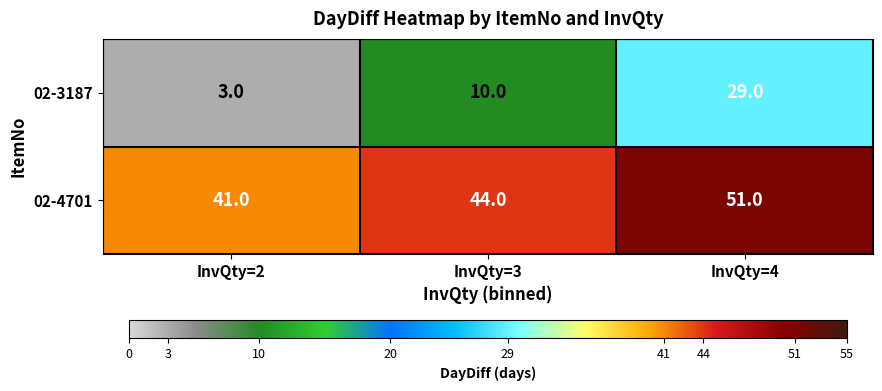

Rank the series by their maximum value, from lowest to highest.

02-3187, 02-4701